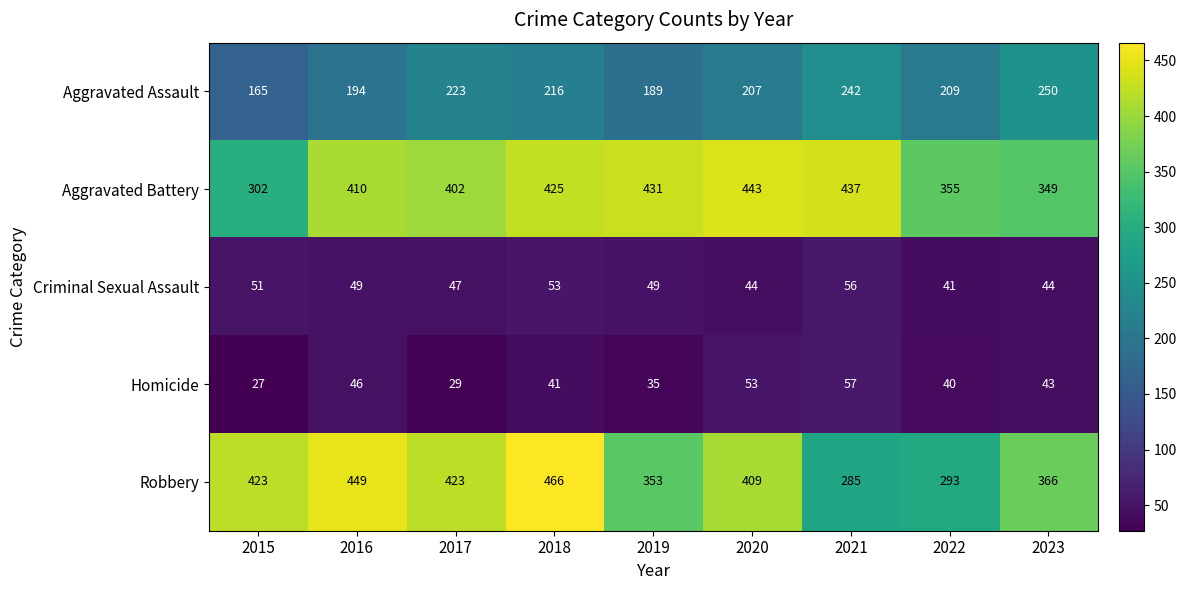

At which label does Criminal Sexual Assault first exceed 49?

2015